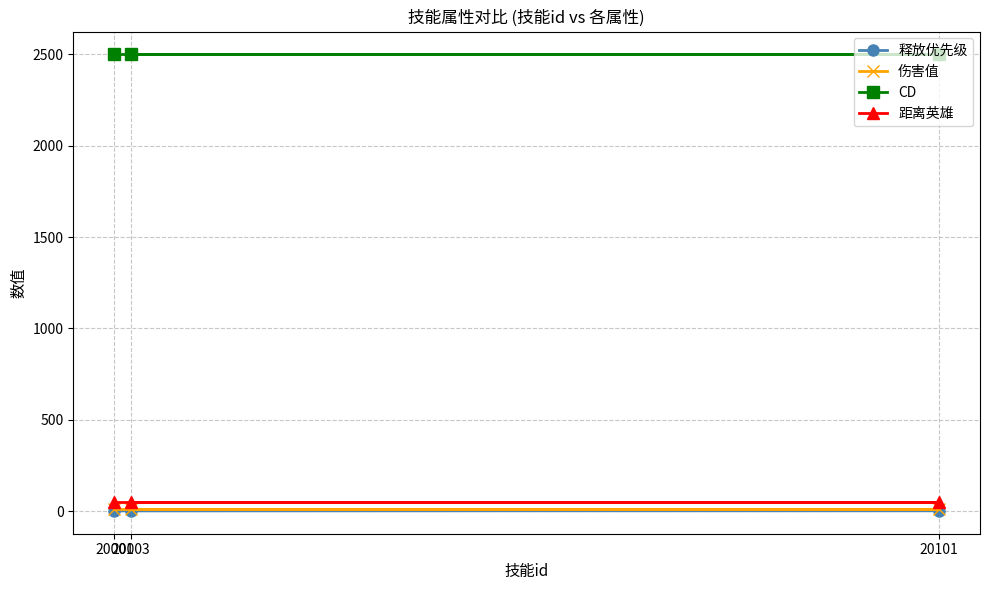

List the labels in order of 距离英雄 value, smallest first.

20001, 20101, 20003